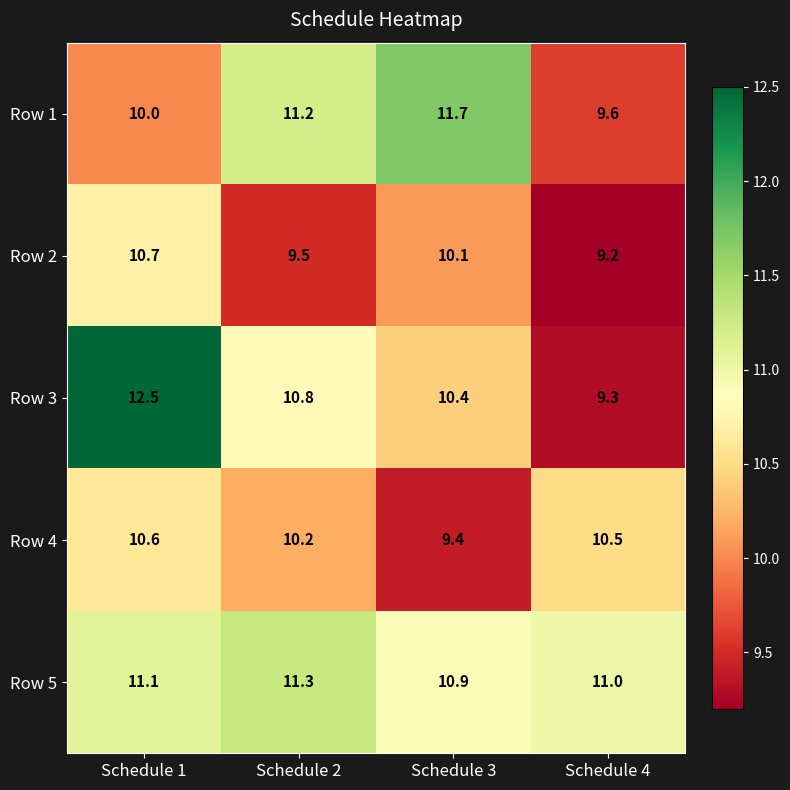

Is the value of Row 3 at Schedule 3 greater than the value of Row 1 at Schedule 3?

No